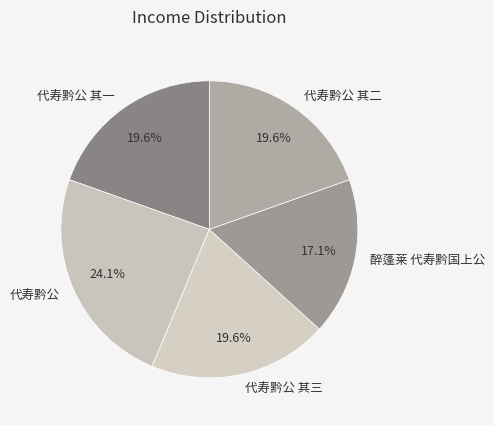

Approximately how many times larger is the value at 代寿黔公 compared to 代寿黔公 其一?

1.2